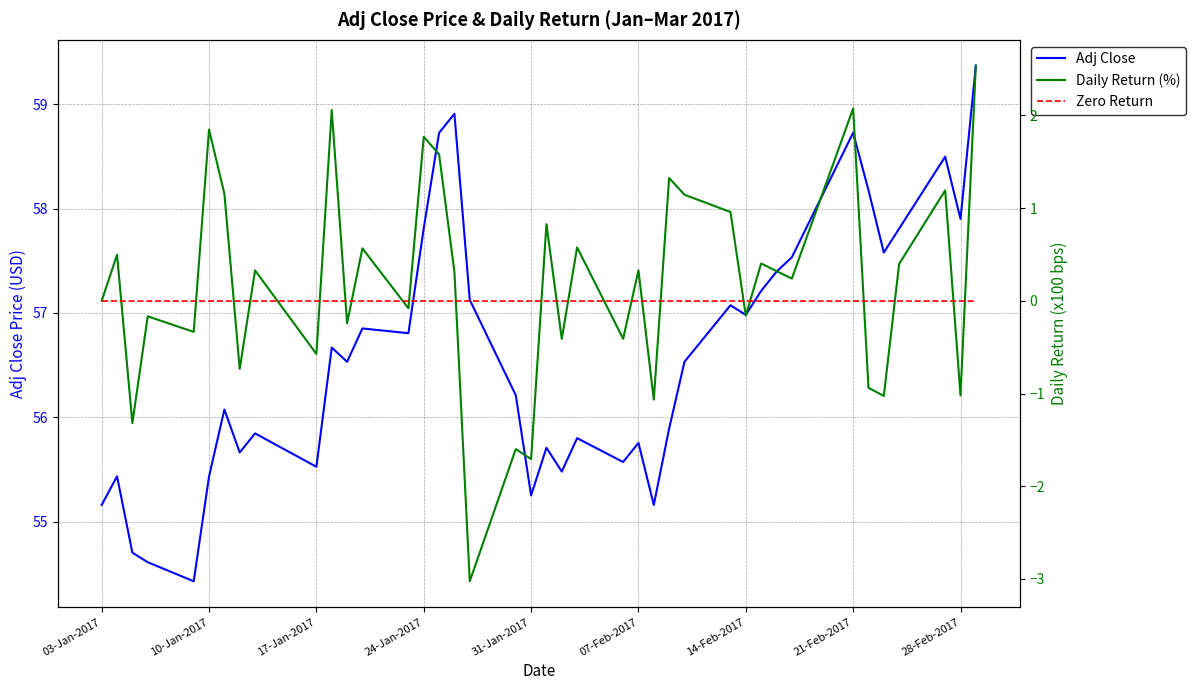

What is the sum of all Daily Return (%) values?

7.6